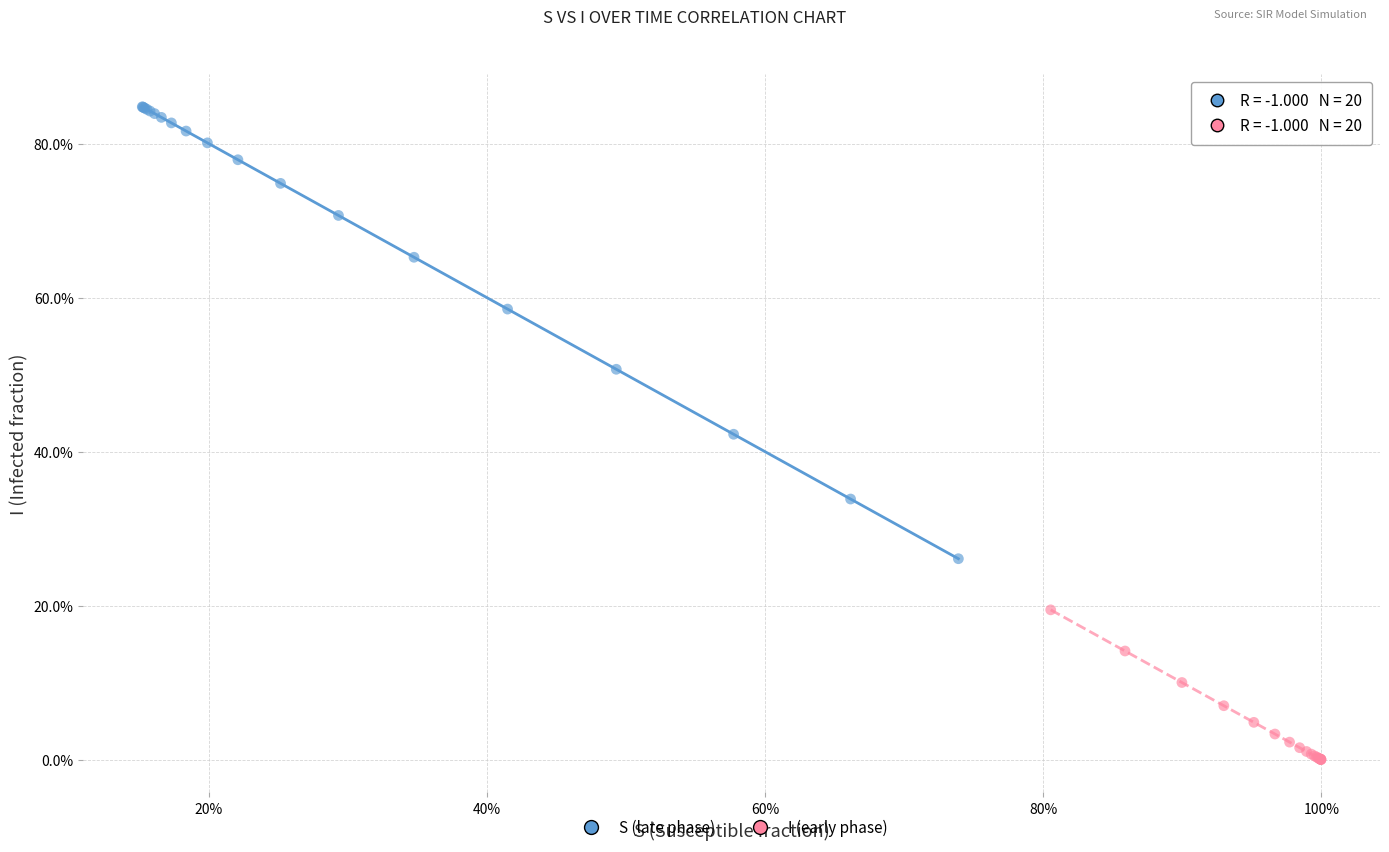

Which series contains the highest Y value?

S (late phase)